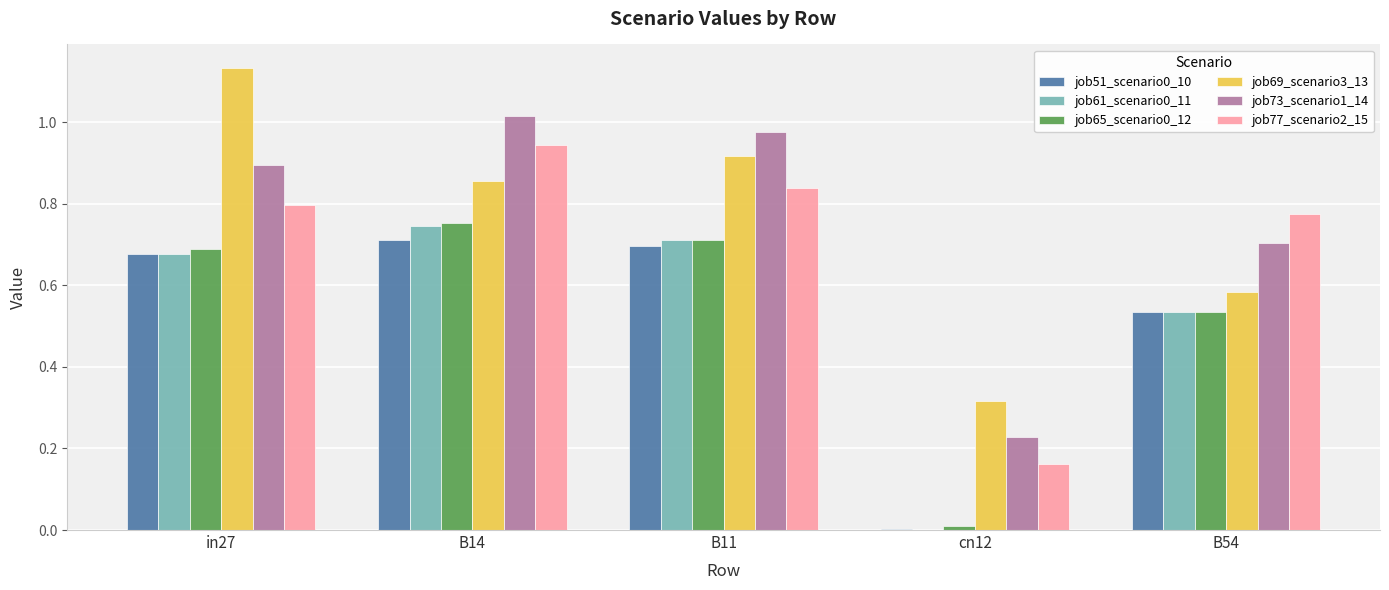

What is the sum of the job51_scenario0_10 values at in27 and B14?

1.4